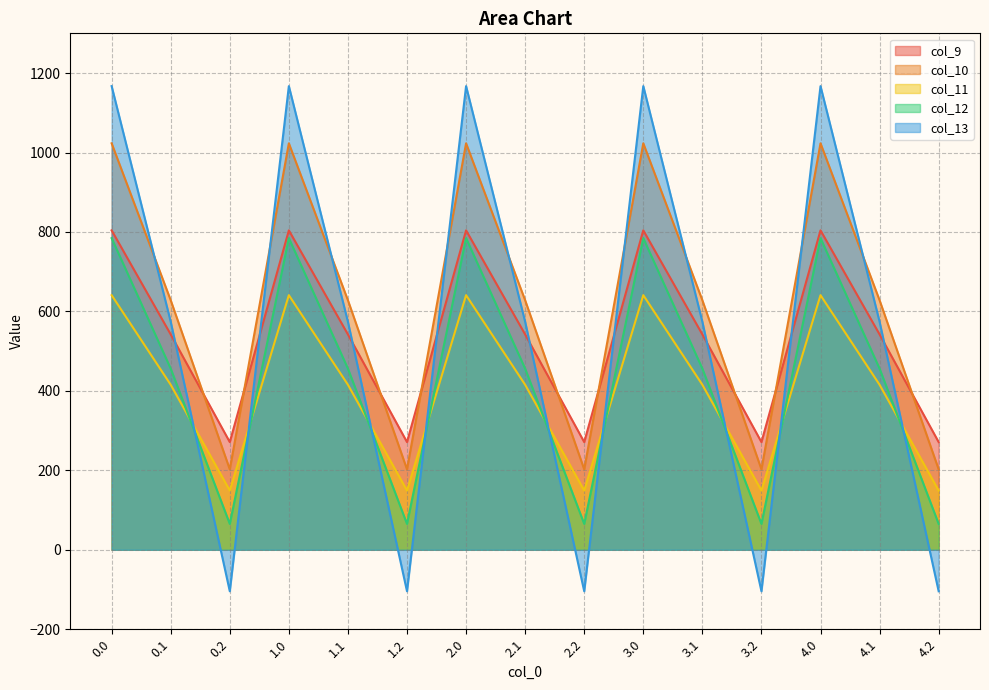

Does the chart have visible grid lines?

Yes